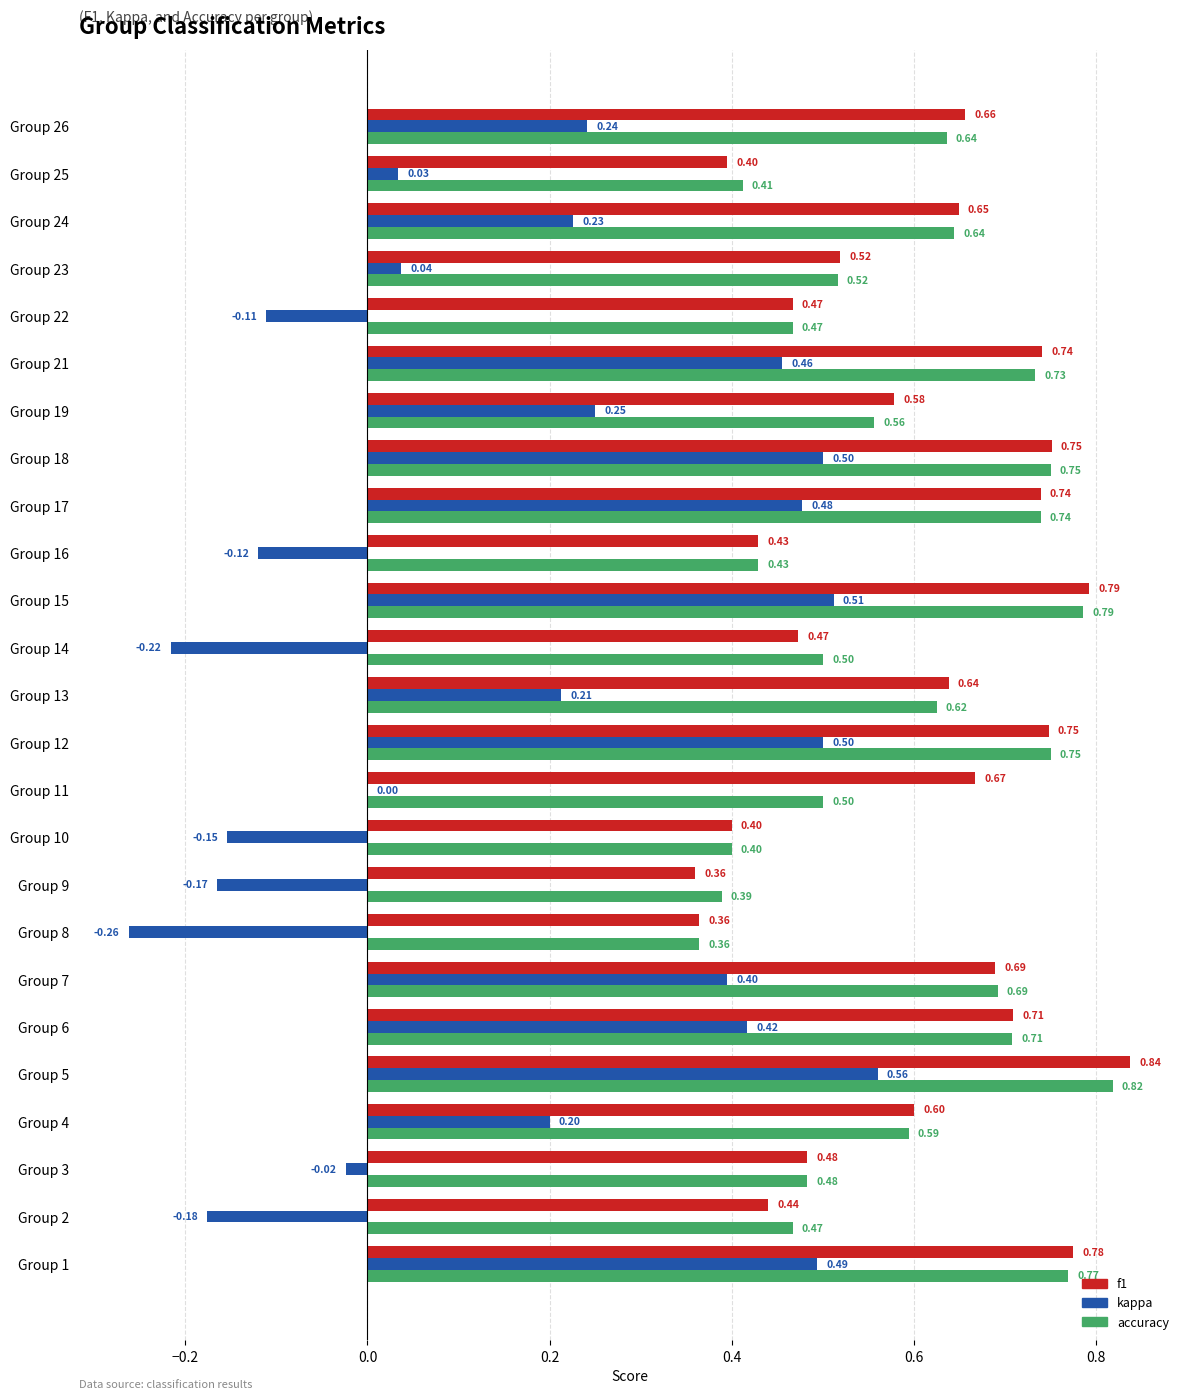

Which series has the widest spread of values?

kappa